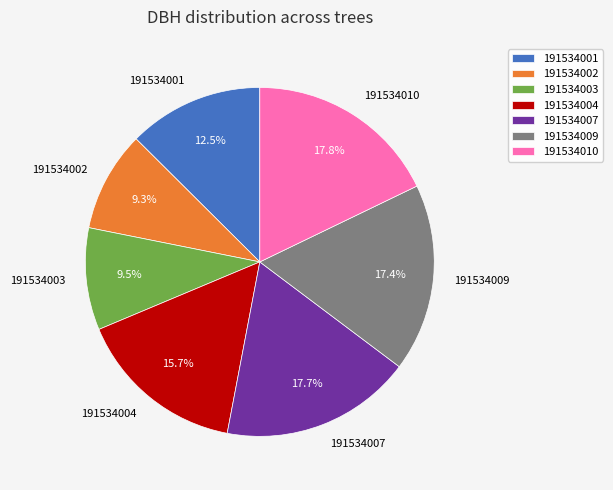

To the nearest percent, what percentage of the pie is 191534007?

18%